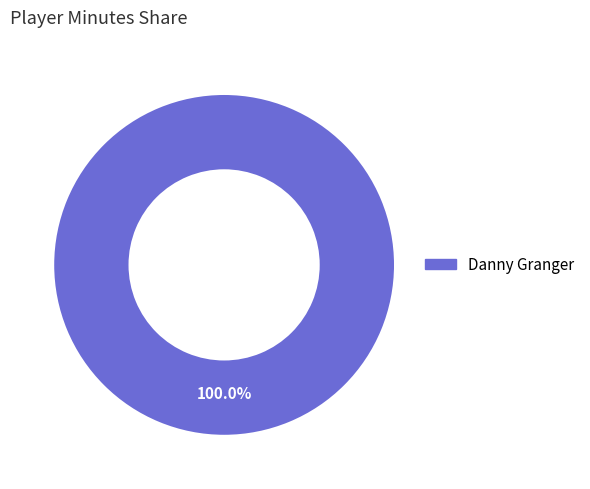

Is there a majority slice in this chart?

Yes